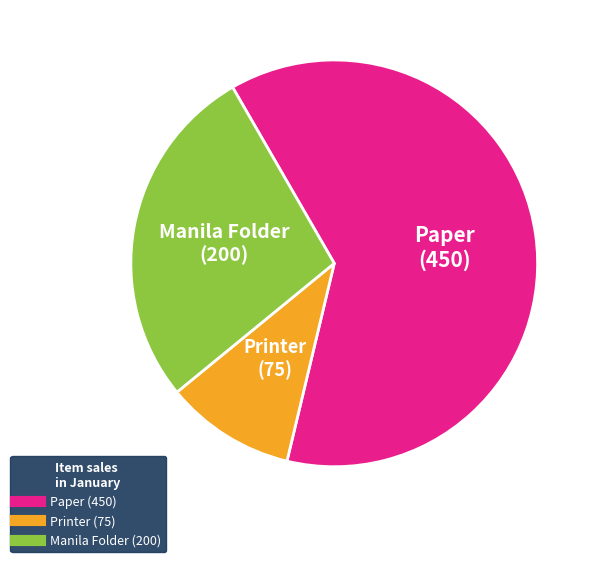

The Paper slice represents 62% of the pie. True or false?

True